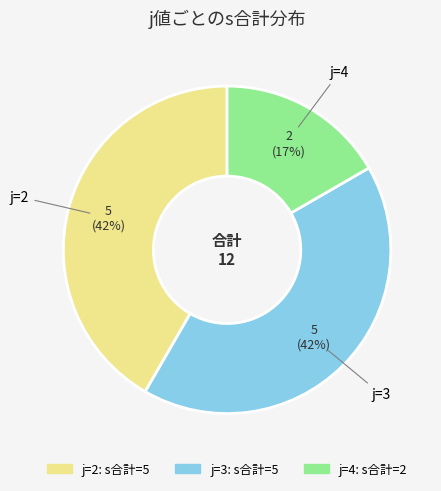

Does any single category account for the majority?

No